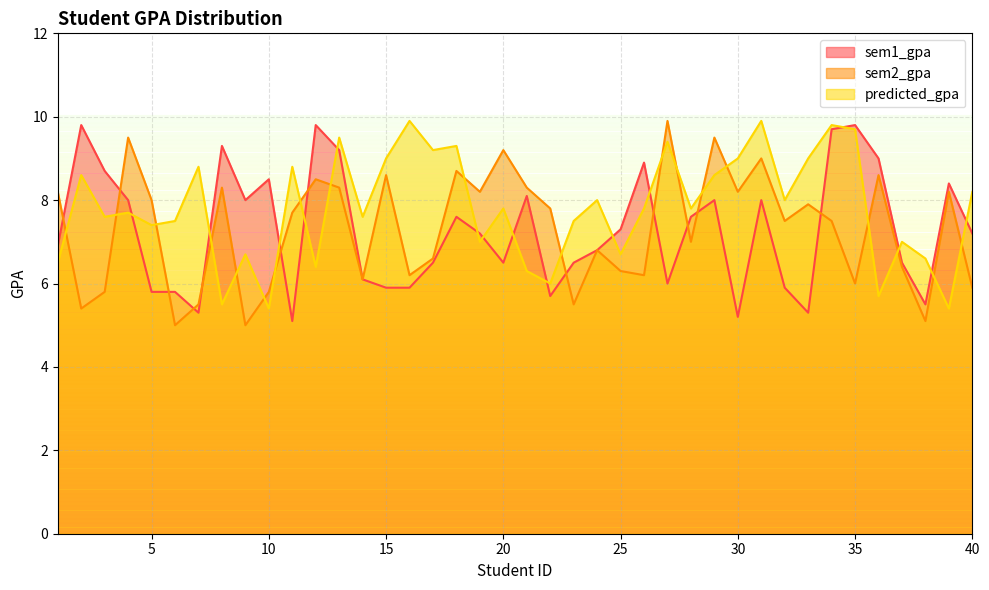

What is the lowest value of the sem1_gpa series?

5.1